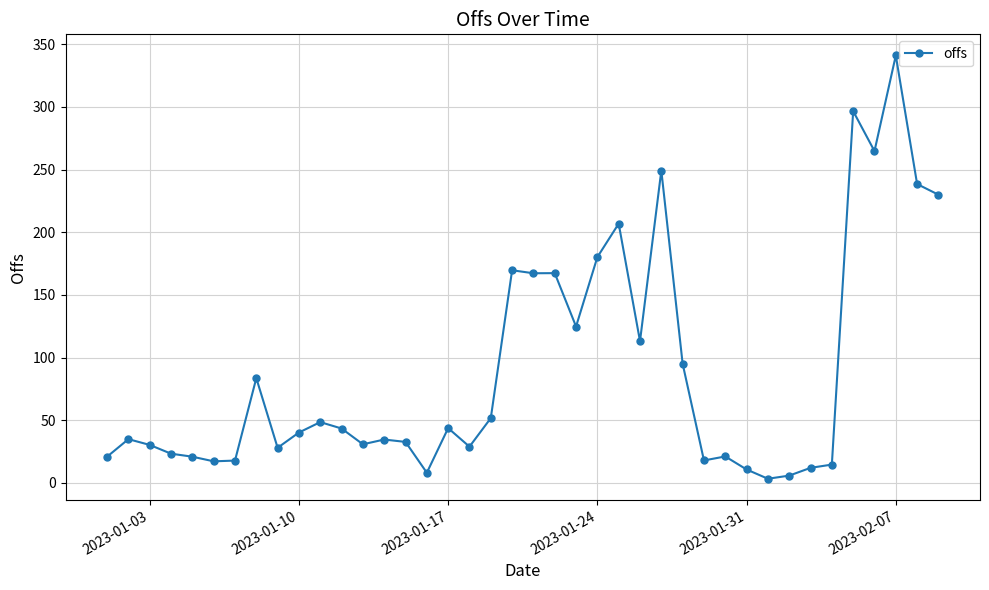

What is the average value?

89.2